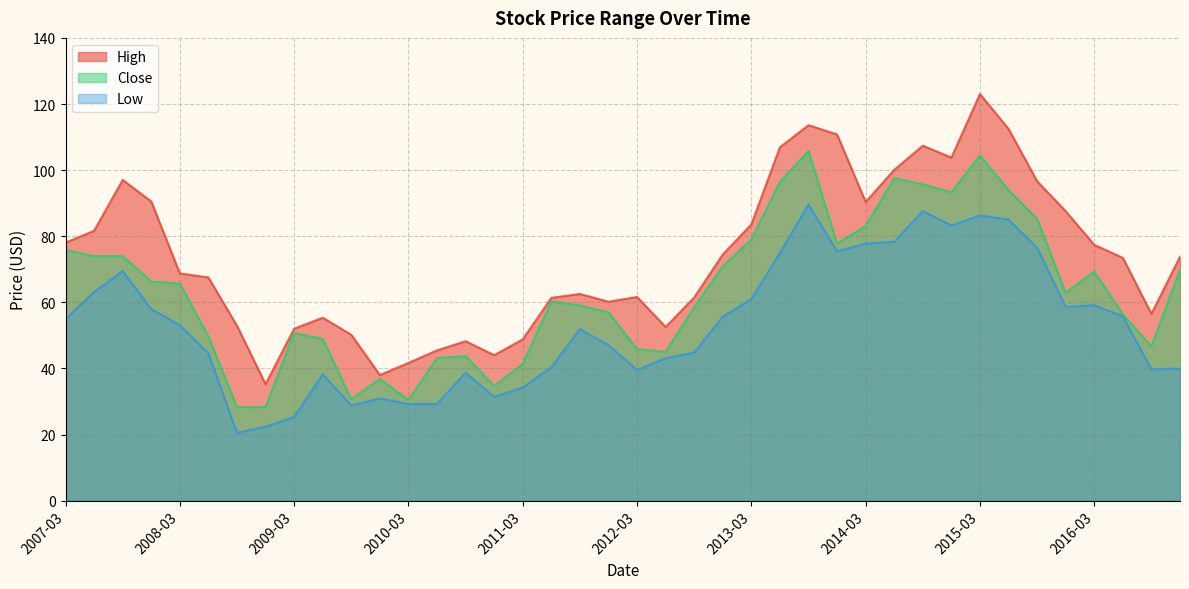

Reading left to right, list all the values displayed in this chart.

High: 2007-03=78.0	2007-06=81.6	2007-09=97.0	2007-12=90.5	2008-03=68.7	2008-06=67.5	2008-09=52.9	2008-12=35.2	2009-03=52.0	2009-06=55.4	2009-09=50.2	2009-12=38.0	2010-03=41.7	2010-06=45.5	2010-09=48.2	2010-12=44.0	2011-03=48.8	2011-06=61.4	2011-09=62.5	2011-12=60.2	2012-03=61.6	2012-06=52.5	2012-09=61.5	2012-12=74.5	2013-03=83.6	2013-06=106.9	2013-09=113.6	2013-12=110.8	2014-03=90.3	2014-06=100.1	2014-09=107.4	2014-12=103.8	2015-03=123.0	2015-06=112.5	2015-09=96.6	2015-12=87.5	2016-03=77.4	2016-06=73.4	2016-09=56.5	2016-12=73.8
Close: 2007-03=75.9	2007-06=74.0	2007-09=74.0	2007-12=66.3	2008-03=65.7	2008-06=49.7	2008-09=28.2	2008-12=28.3	2009-03=50.7	2009-06=48.9	2009-09=30.7	2009-12=36.8	2010-03=30.4	2010-06=43.1	2010-09=43.8	2010-12=34.7	2011-03=41.4	2011-06=60.3	2011-09=59.1	2011-12=57.0	2012-03=45.8	2012-06=45.0	2012-09=58.5	2012-12=70.9	2013-03=79.0	2013-06=96.4	2013-09=105.8	2013-12=77.7	2014-03=83.1	2014-06=97.6	2014-09=95.7	2014-12=93.3	2015-03=104.4	2015-06=94.0	2015-09=85.3	2015-12=62.9	2016-03=69.3	2016-06=56.4	2016-09=46.7	2016-12=69.8
Low: 2007-03=54.9	2007-06=63.2	2007-09=69.4	2007-12=58.0	2008-03=53.1	2008-06=44.6	2008-09=20.5	2008-12=22.4	2009-03=25.3	2009-06=38.2	2009-09=28.8	2009-12=30.9	2010-03=29.2	2010-06=29.2	2010-09=38.7	2010-12=31.4	2011-03=34.2	2011-06=40.4	2011-09=51.9	2011-12=47.0	2012-03=39.5	2012-06=43.1	2012-09=44.8	2012-12=55.6	2013-03=61.0	2013-06=75.0	2013-09=89.6	2013-12=75.4	2014-03=77.8	2014-06=78.3	2014-09=87.6	2014-12=83.3	2015-03=86.3	2015-06=85.0	2015-09=76.5	2015-12=58.6	2016-03=59.1	2016-06=55.8	2016-09=39.7	2016-12=40.0